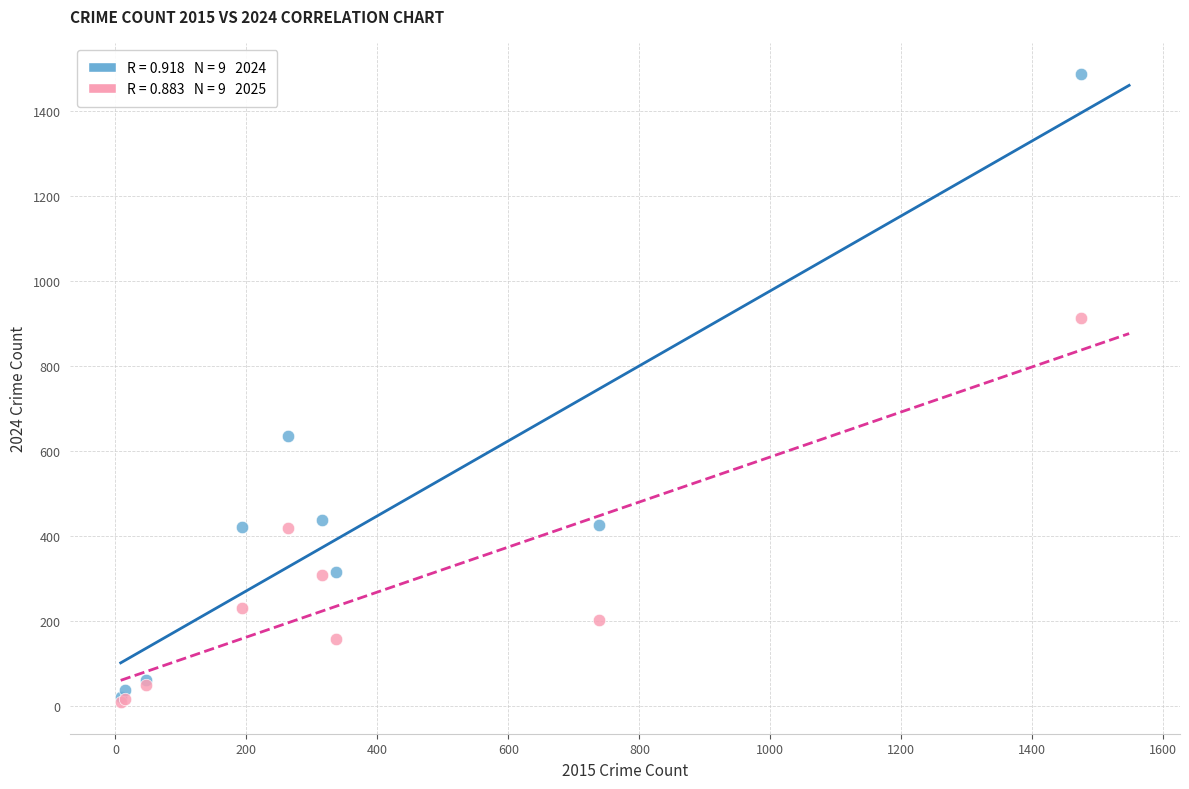

Across all series, what Y value is closest to 747?

635